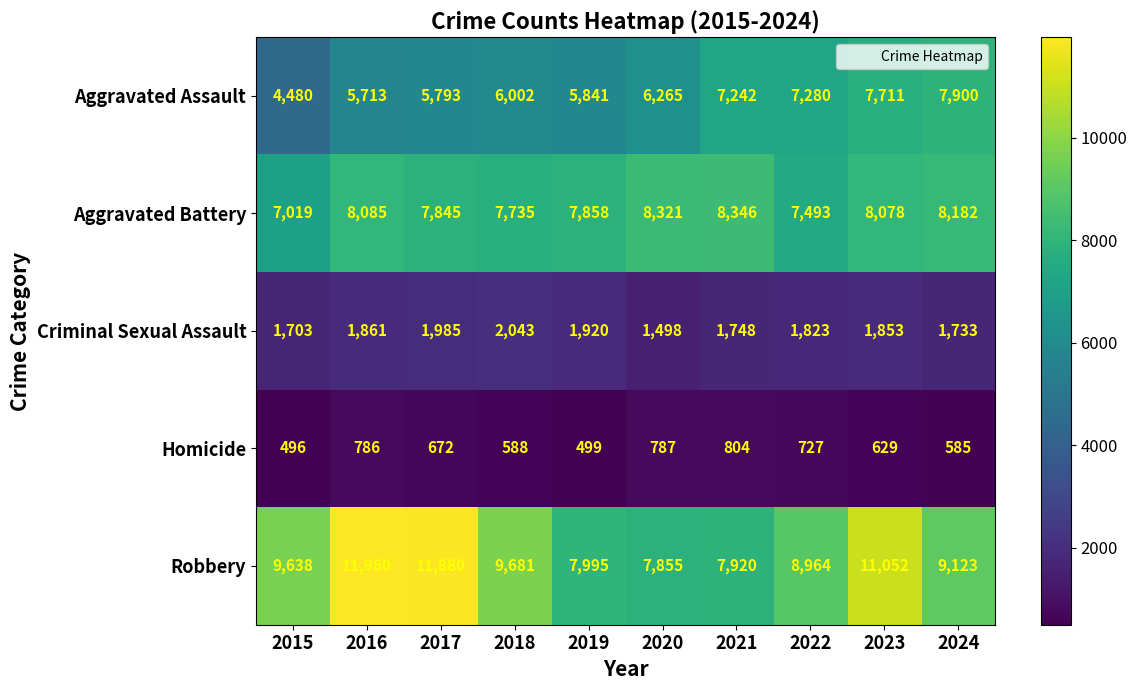

List the series in order of their peak value, highest first.

Robbery, Aggravated Battery, Aggravated Assault, Criminal Sexual Assault, Homicide